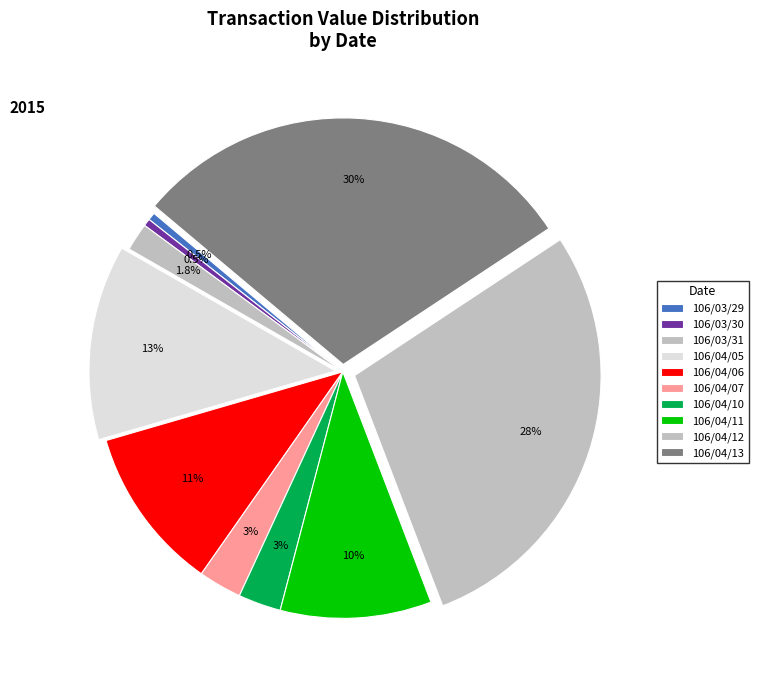

What is the smallest slice in the pie chart?

106/03/30